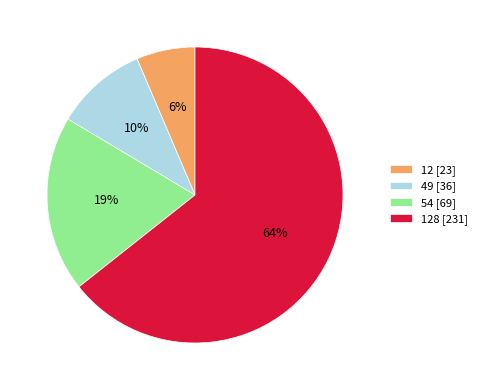

The 54 [69] slice represents 19% of the pie. True or false?

True